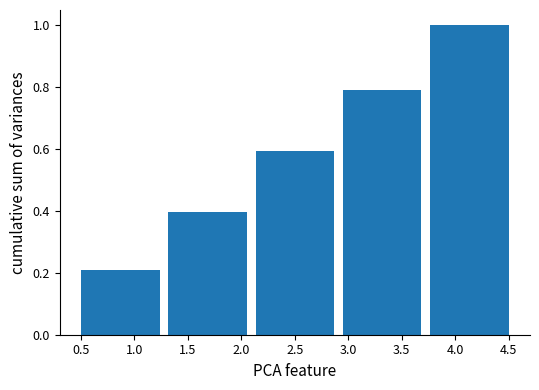

Reading right to left, transcribe all the data shown in this chart.

4.0=1.0	3.5=0.8	2.5=0.6	1.5=0.4	1.0=0.2